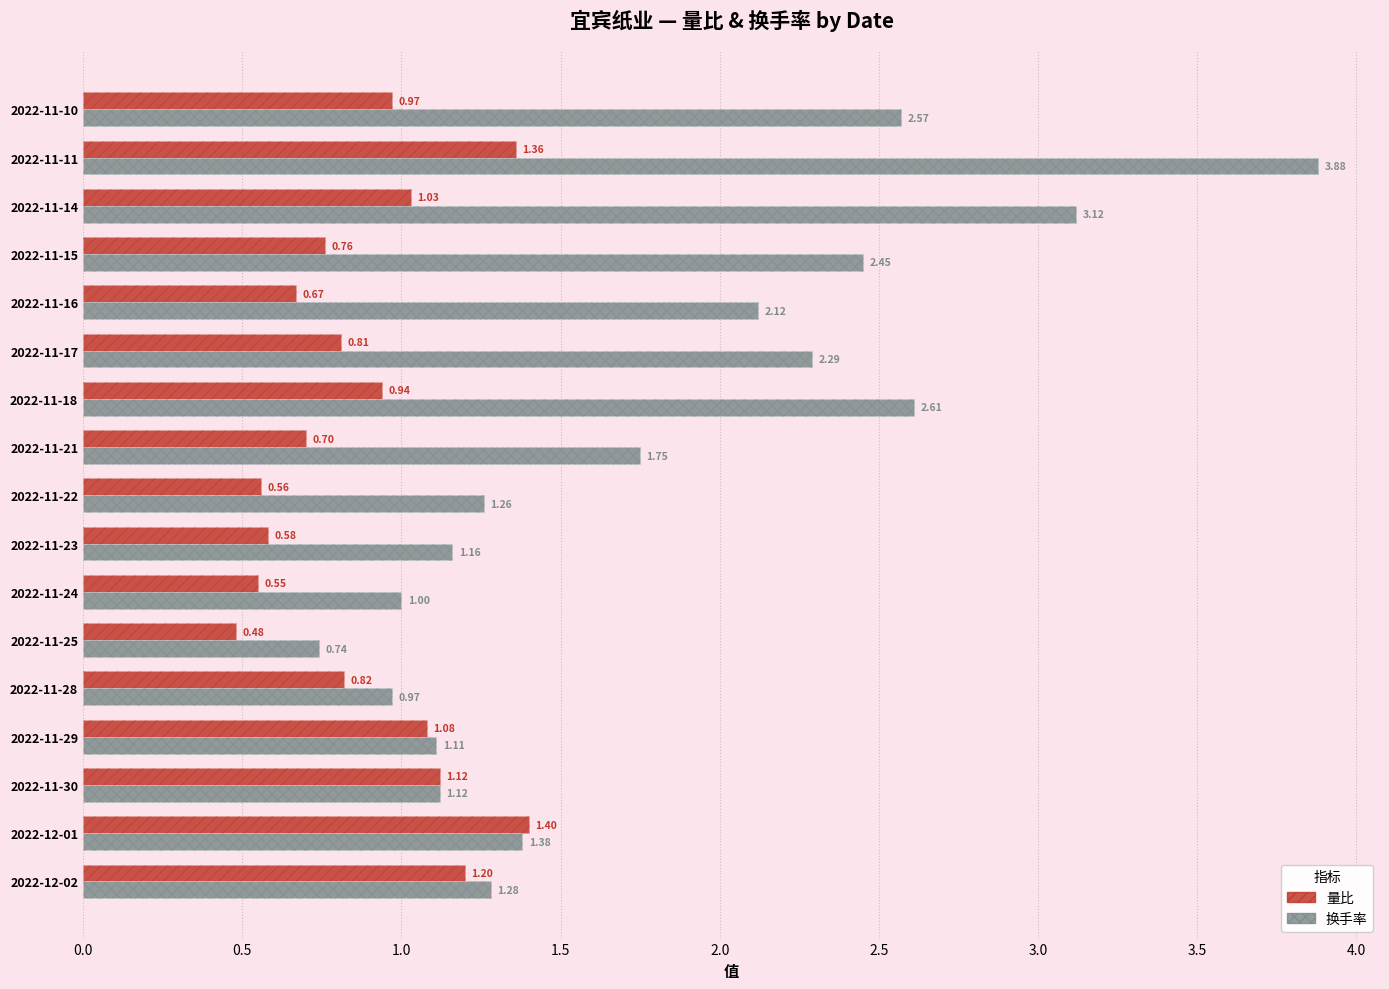

What is the difference between the maximum and second lowest values in the 量比 series?

0.8